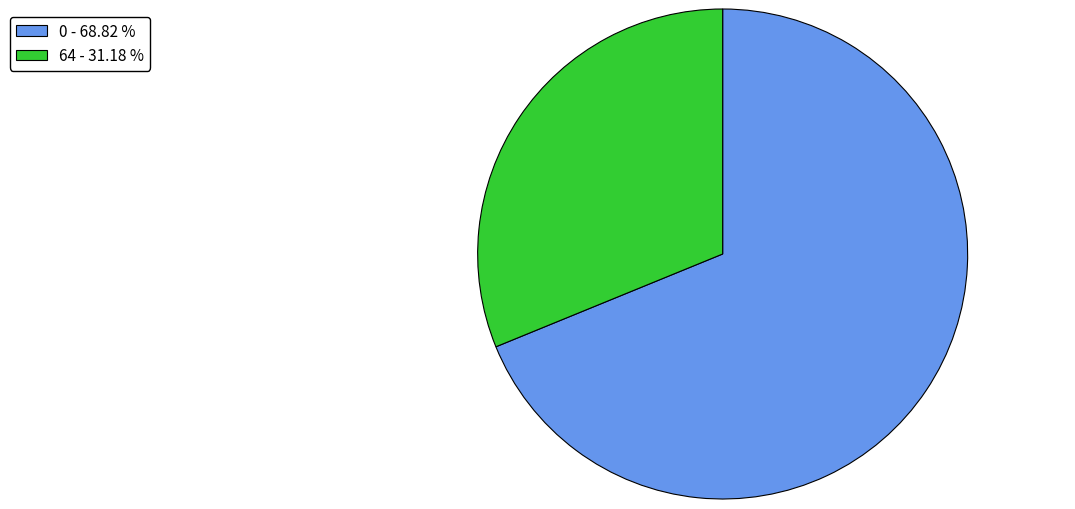

How many segments does this pie chart have?

2